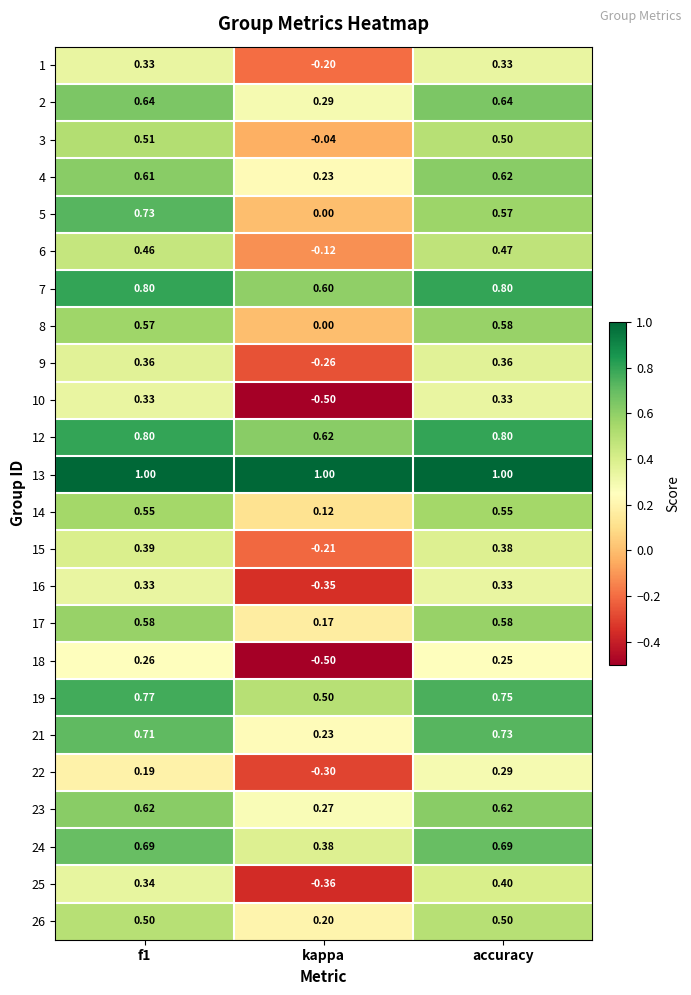

How many negative values does the 6 series have?

1